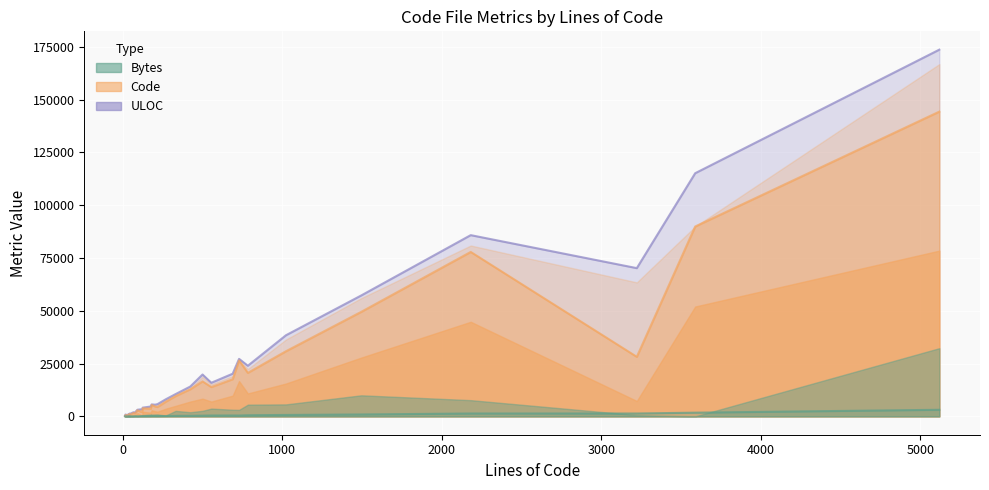

Between 2181 and 67, which is larger?

2181